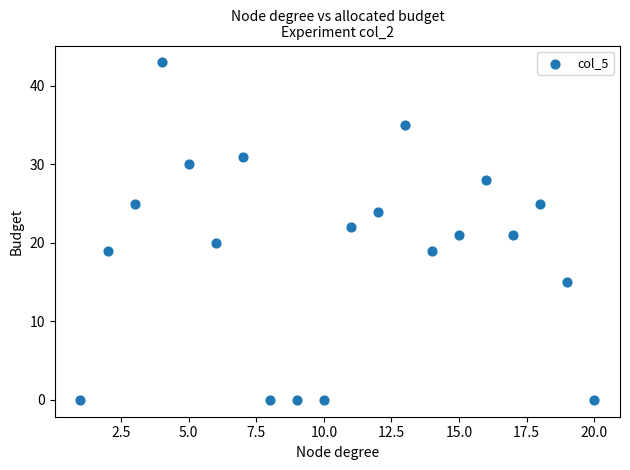

What is the range of Y values (max minus min)?

43